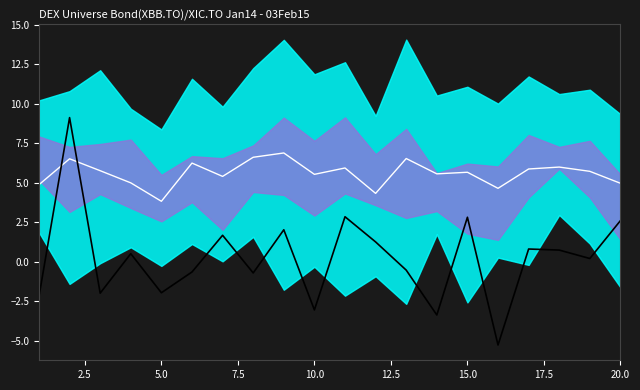

What is the sum of all center values?

112.0